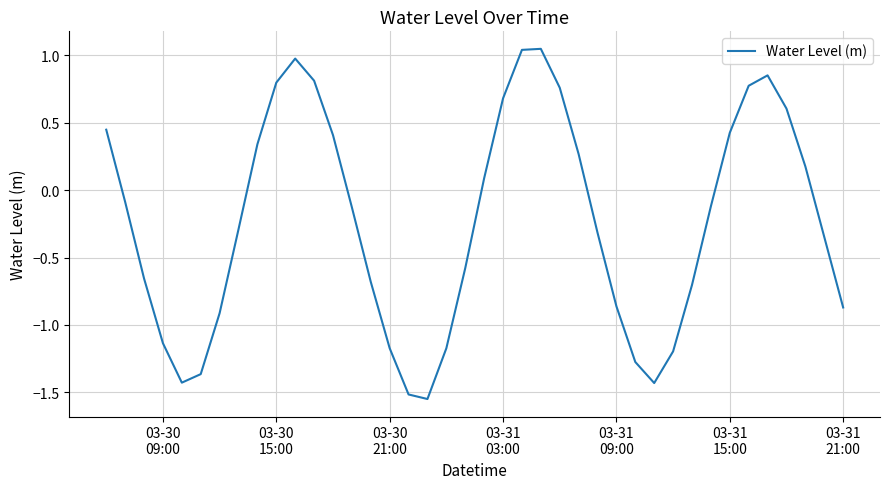

What is the difference between the maximum and minimum values?

2.6